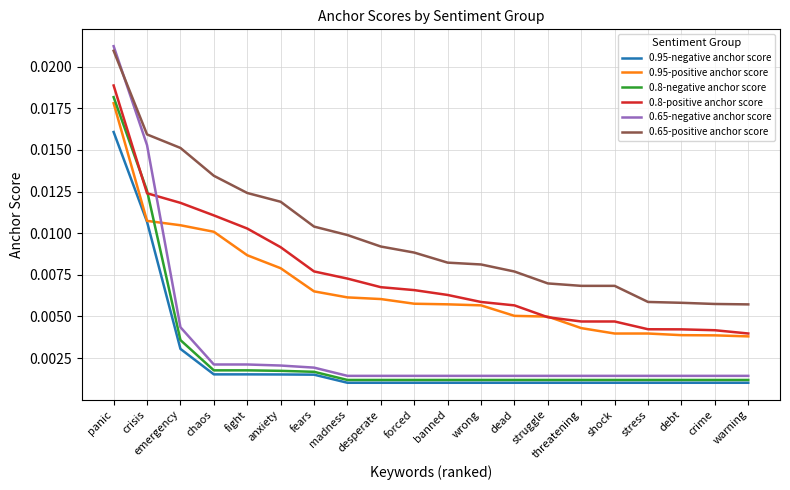

At which category is the sum across all series the highest?

panic